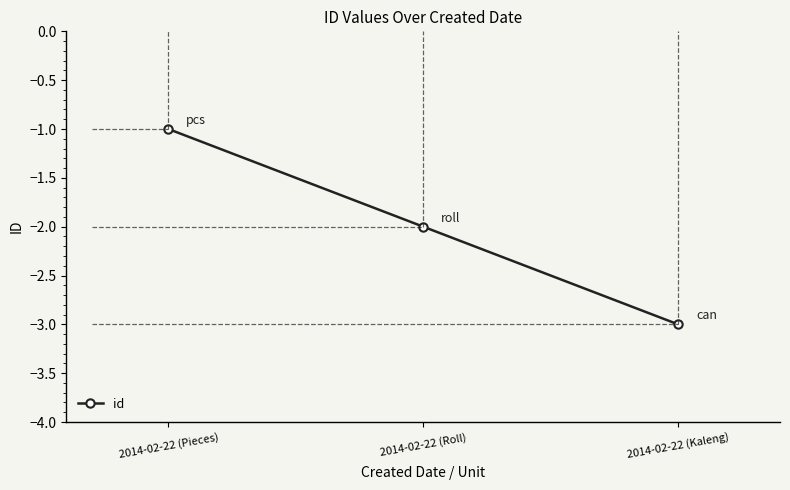

What is the value of the 3rd point from the left?

-3